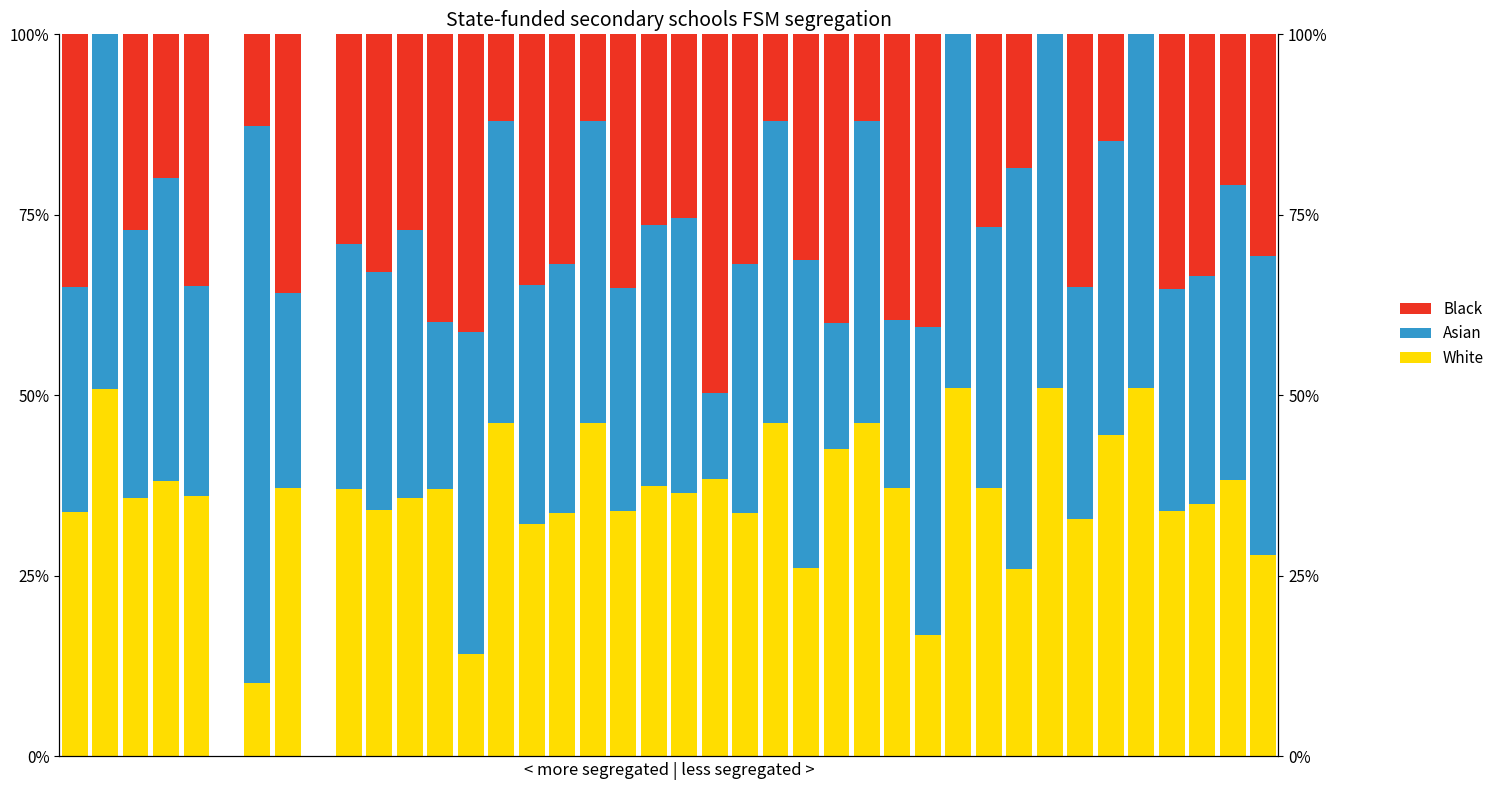

At how many categories does at least one series exceed 60?

1